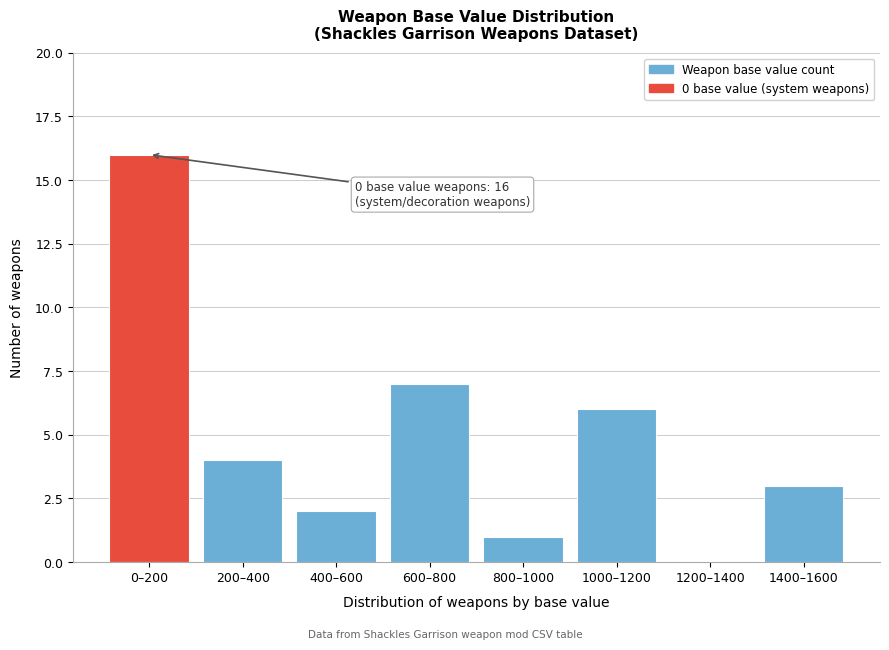

Reading left to right, list all the values displayed in this chart.

0–200=16	200–400=4	400–600=2	600–800=7	800–1000=1	1000–1200=6	1200–1400=0	1400–1600=3